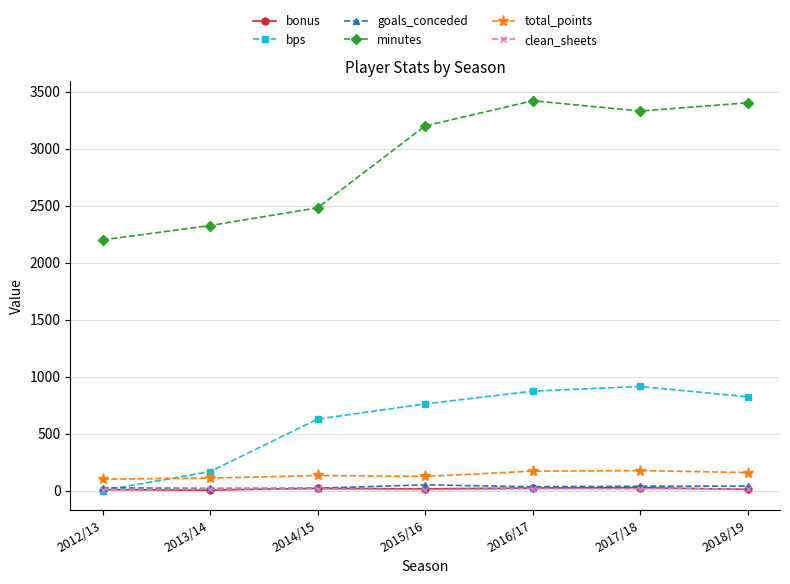

How many times do goals_conceded and bps cross each other?

1